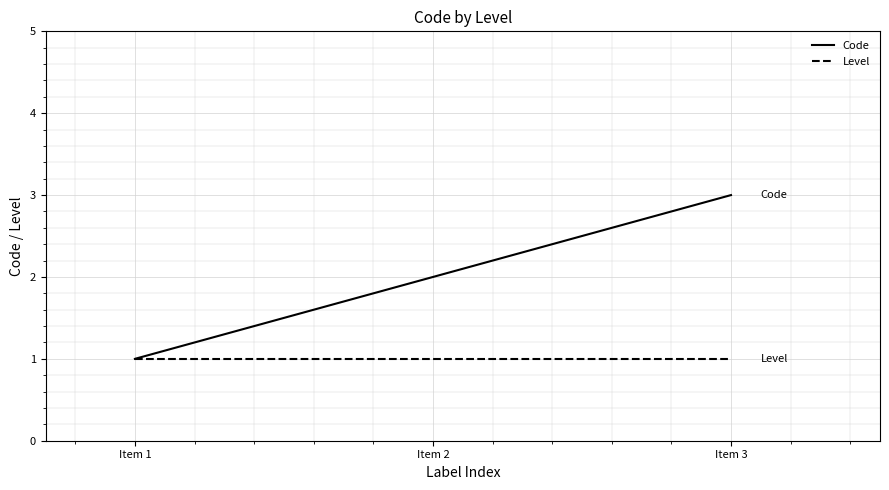

How many Code values are between 1 and 3?

3